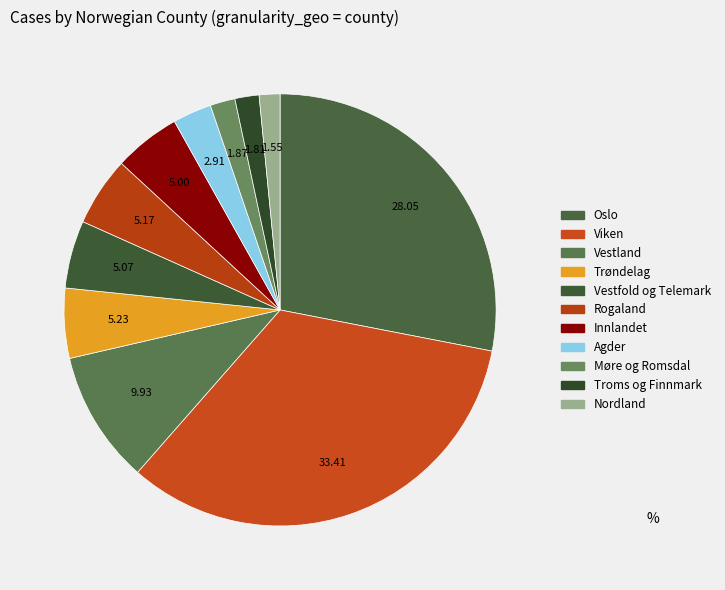

Approximately how many times larger is the value at Vestfold og Telemark compared to Nordland?

3.3